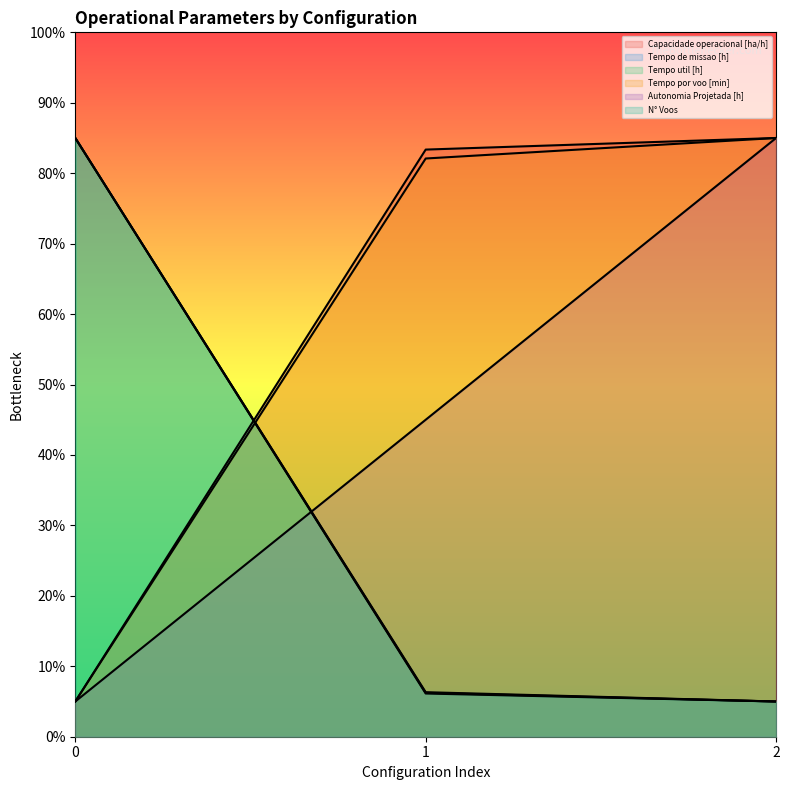

What is the highest value of the Tempo de missao [h] series?

85.0